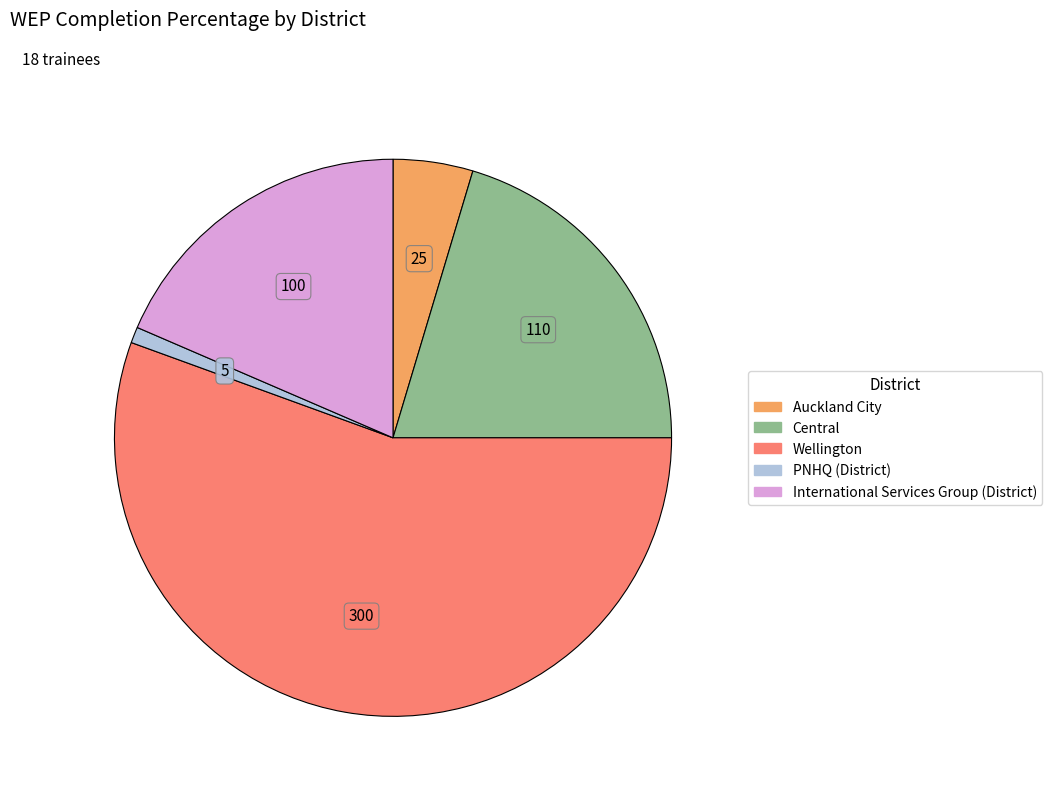

Is there any slice that represents more than half of the pie?

Yes